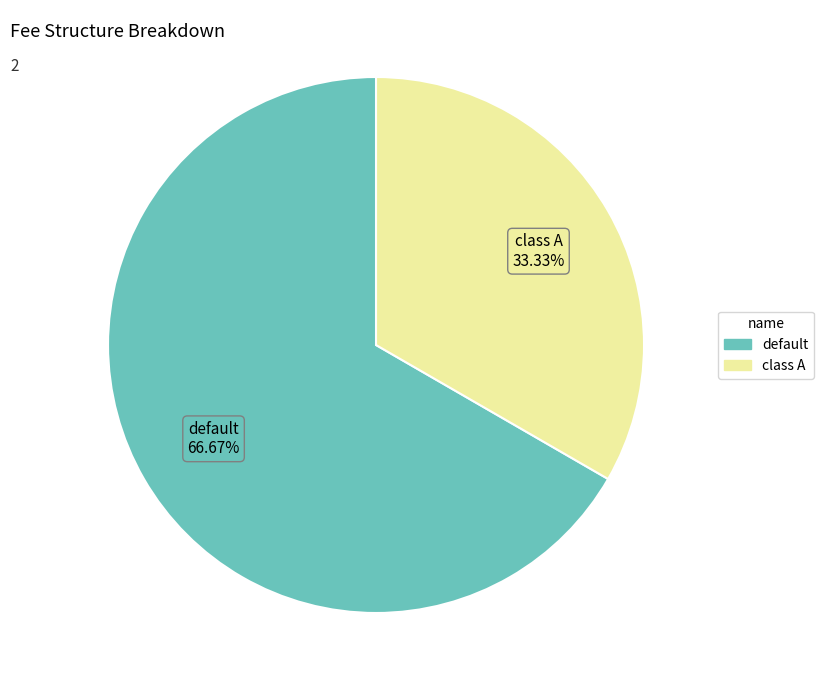

What is the smallest slice in the pie chart?

class A